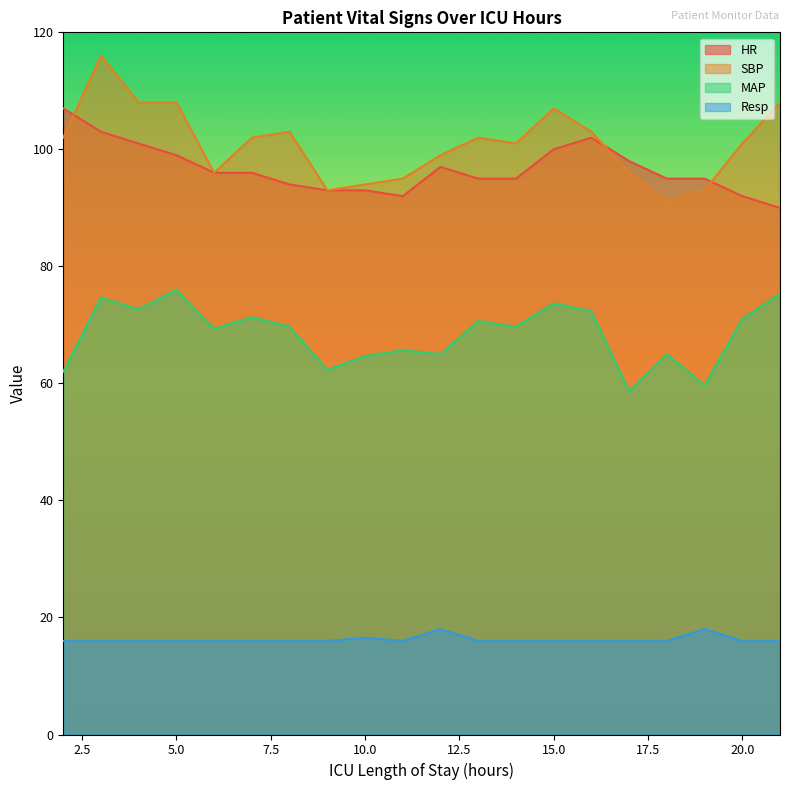

Reading left to right, what are all the values shown in this chart?

HR: 2=107.0	3=103.0	4=101.0	5=99.0	6=96.0	7=96.0	8=94.0	9=93.0	10=93.0	11=92.0	12=97.0	13=95.0	14=95.0	15=100.0	16=102.0	17=98.0	18=95.0	19=95.0	20=92.0	21=90.0
SBP: 2=102.0	3=116.0	4=108.0	5=108.0	6=96.0	7=102.0	8=103.0	9=93.0	10=94.0	11=95.0	12=99.0	13=102.0	14=101.0	15=107.0	16=103.0	17=96.0	18=91.0	19=93.0	20=101.0	21=108.0
MAP: 2=62.0	3=74.7	4=72.7	5=76.0	6=69.3	7=71.3	8=69.7	9=62.3	10=64.7	11=65.7	12=65.0	13=70.7	14=69.7	15=73.7	16=72.3	17=58.7	18=65.0	19=59.7	20=71.0	21=75.3
Resp: 2=16.0	3=16.0	4=16.0	5=16.0	6=16.0	7=16.0	8=16.0	9=16.0	10=16.5	11=16.0	12=18.0	13=16.0	14=16.0	15=16.0	16=16.0	17=16.0	18=16.0	19=18.0	20=16.0	21=16.0